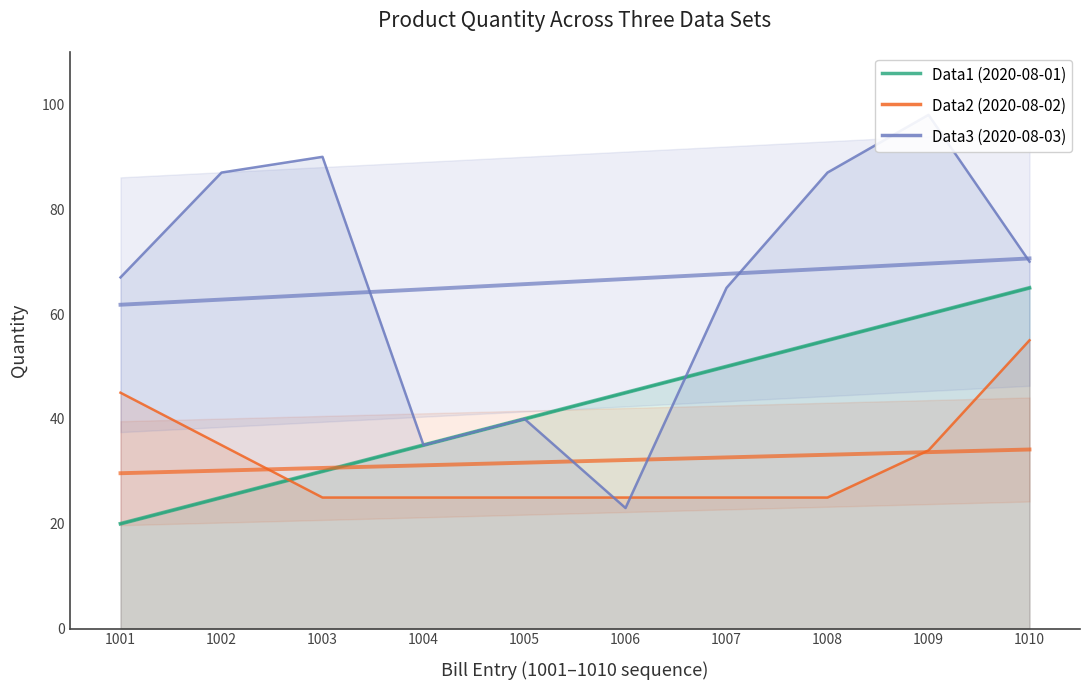

True or false: Data2 (2020-08-02) and Data3 (2020-08-03) cross at least once.

True